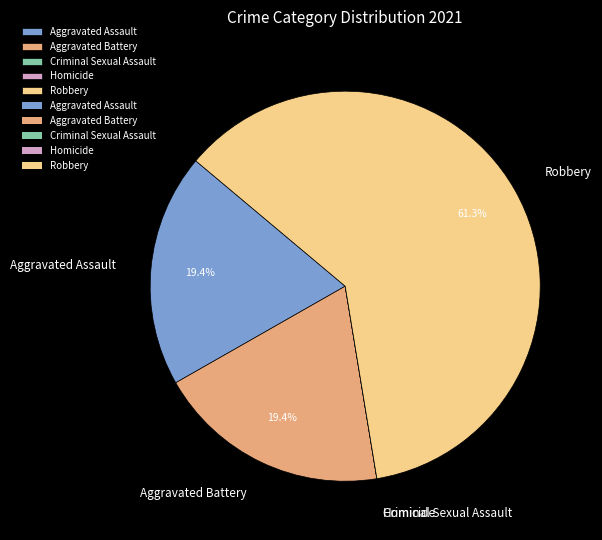

Is the sum of Aggravated Assault and Robbery greater than half?

Yes